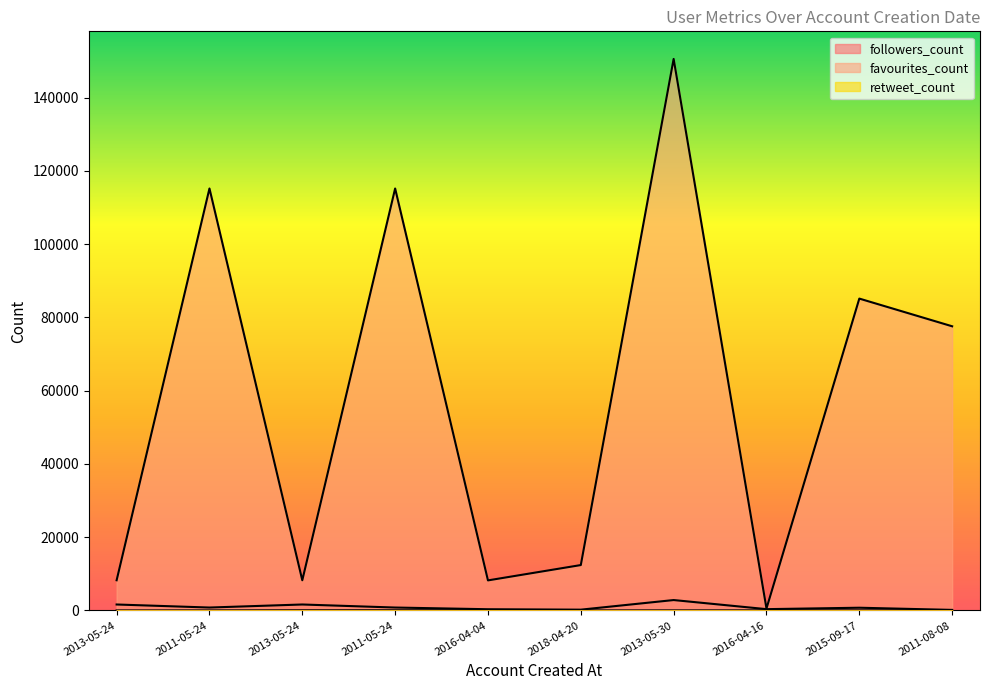

Reading right to left, list all the values displayed in this chart.

followers_count: 148	740	351	2836	211	329	792	1622	792	1622
favourites_count: 77577	85139	526	150575	12388	8202	115196	8238	115196	8238
retweet_count: 15	15	15	15	2	43	43	43	4	4